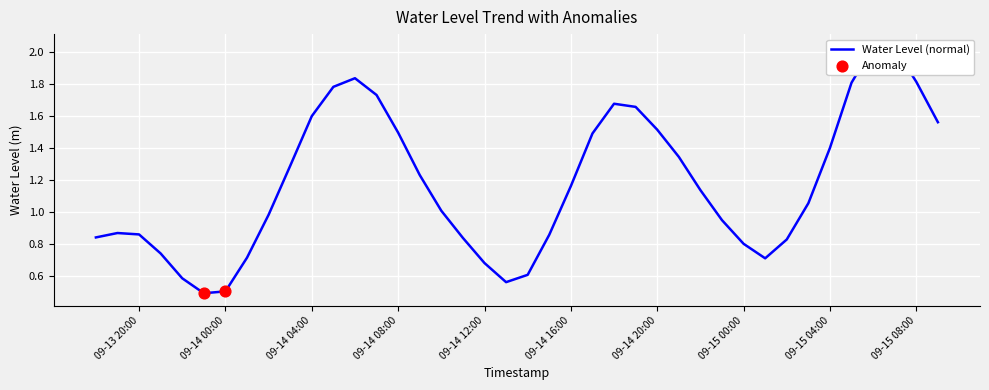

Between 2024-09-14 10:00:00 and 2024-09-14 17:00:00, which is larger?

2024-09-14 17:00:00